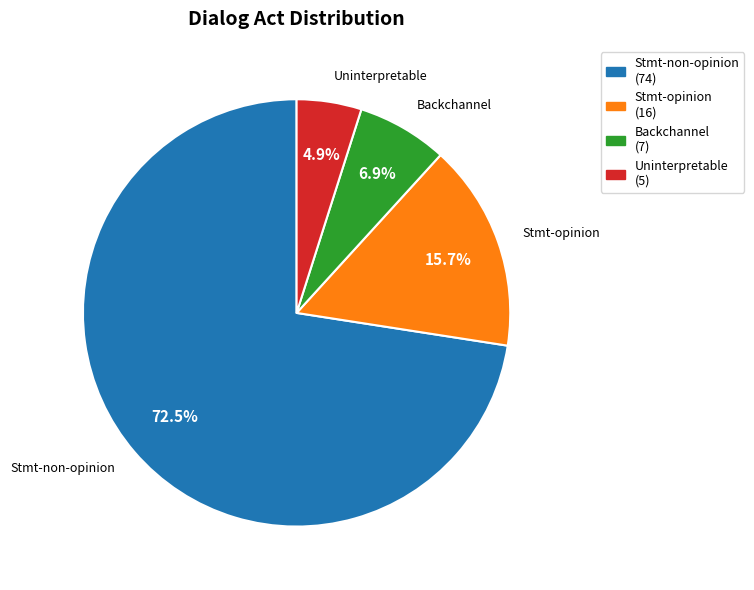

What percentage do Backchannel and Stmt-non-opinion together represent?

79.4%